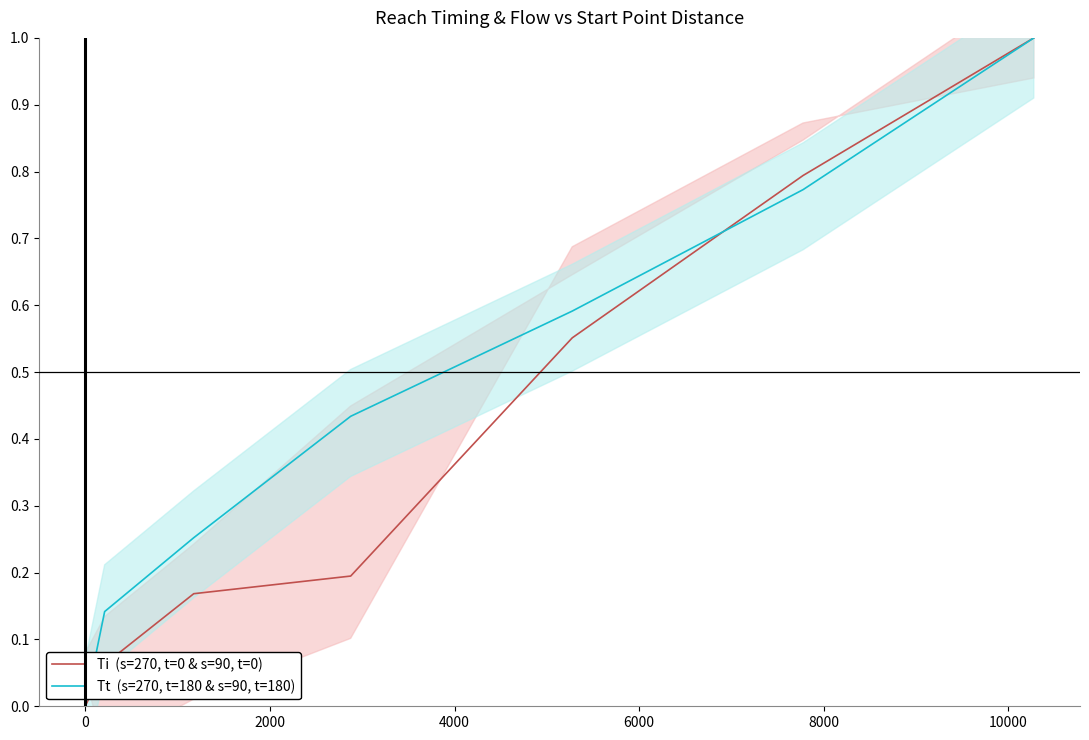

What is the sum of the Ti  (s=270, t=0 & s=90, t=0) values at −2000 and 8000?

0.8